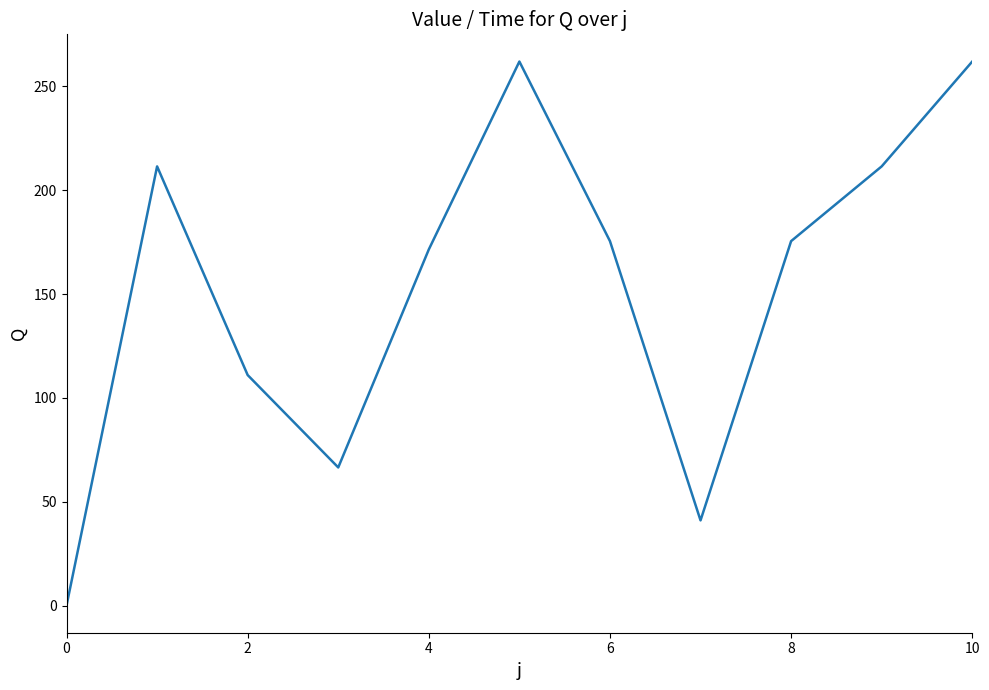

Reading left to right, transcribe all the data shown in this chart.

0.0	211.5	111.0	66.5	171.5	262.0	175.5	41.0	175.5	211.5	262.0